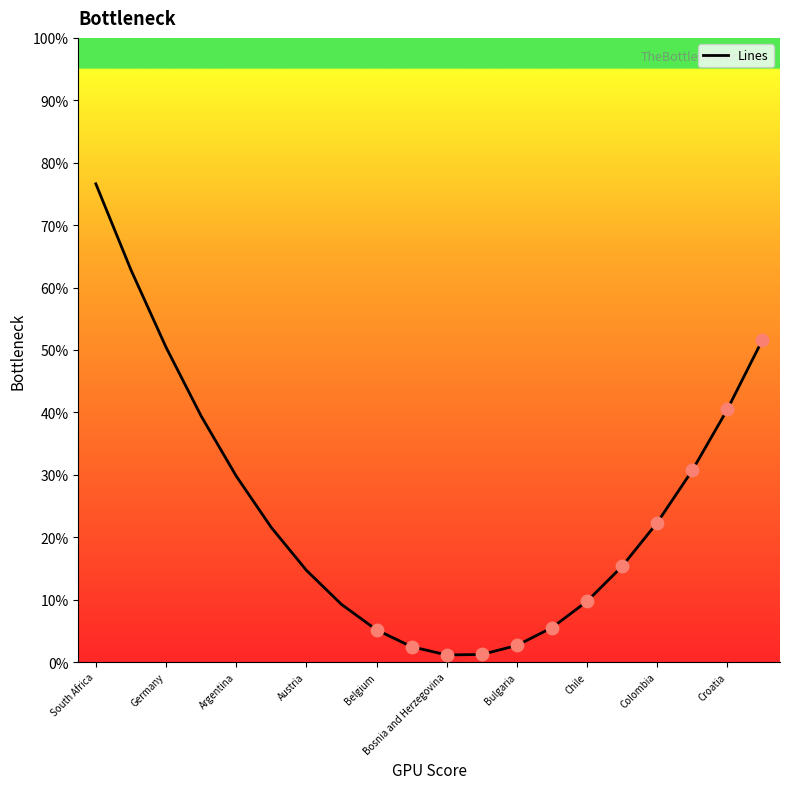

What is the difference between the maximum and minimum values?

75.5